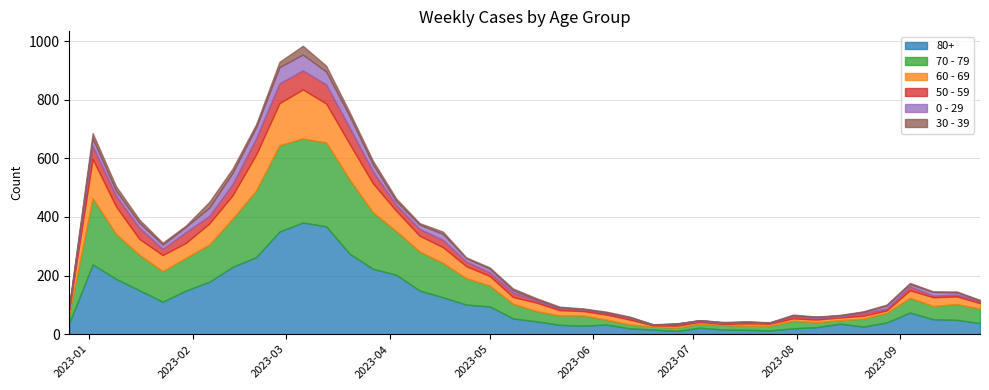

Rank the series by their maximum value, from lowest to highest.

30 - 39, 0 - 29, 50 - 59, 60 - 69, 70 - 79, 80+